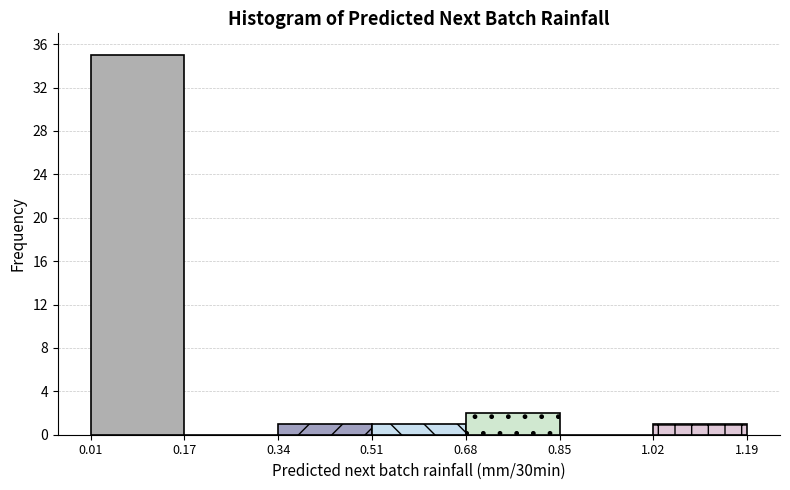

Reading left to right, list every bar in this chart as the range it spans on the x-axis followed by its height. The values are not printed on the chart, so give them approximately, as read against the axis.

0.01 to 0.17: 35
0.17 to 0.34: 0
0.34 to 0.51: 1
0.51 to 0.68: 1
0.68 to 0.85: 2
0.85 to 1.02: 0
1.02 to 1.19: 1